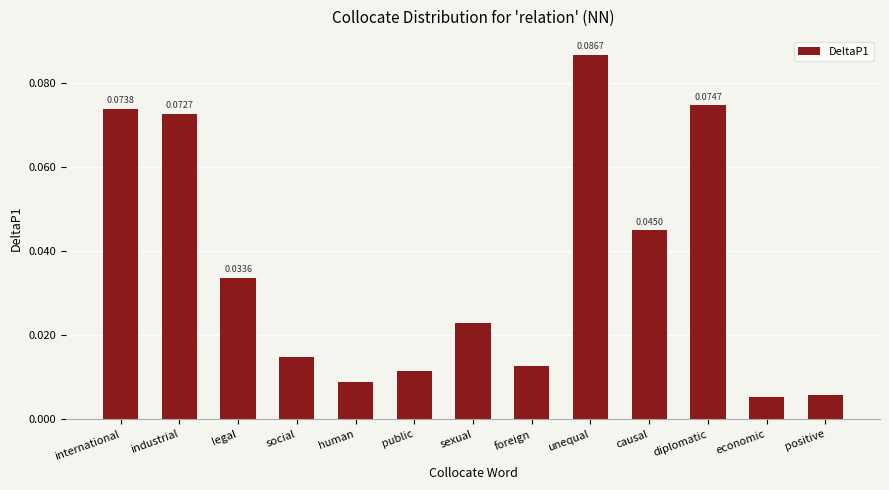

Which has a higher value, social or sexual?

sexual